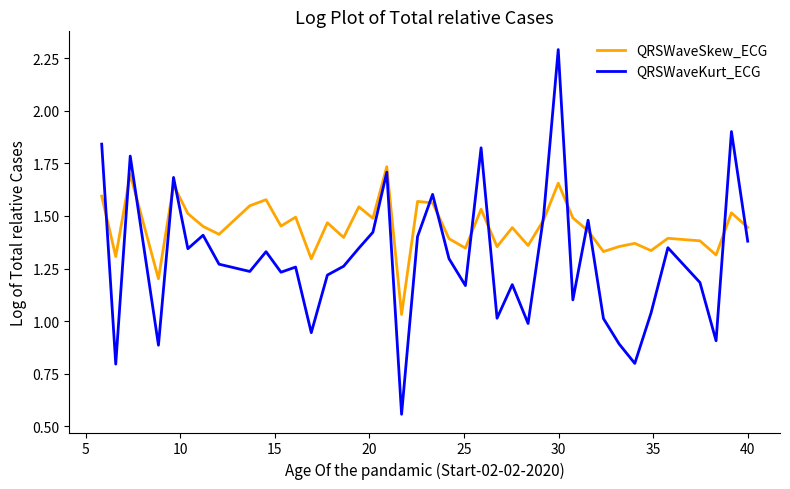

List the series in order of their overall mean, highest first.

QRSWaveSkew_ECG, QRSWaveKurt_ECG